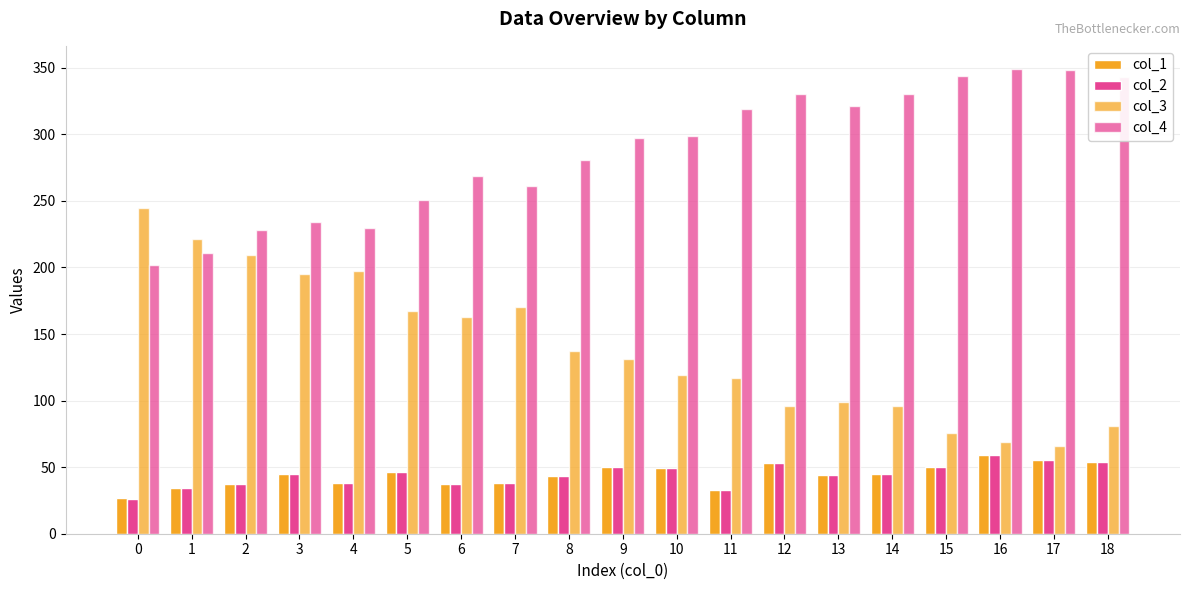

Rank the series by their maximum value, from lowest to highest.

col_1, col_2, col_3, col_4